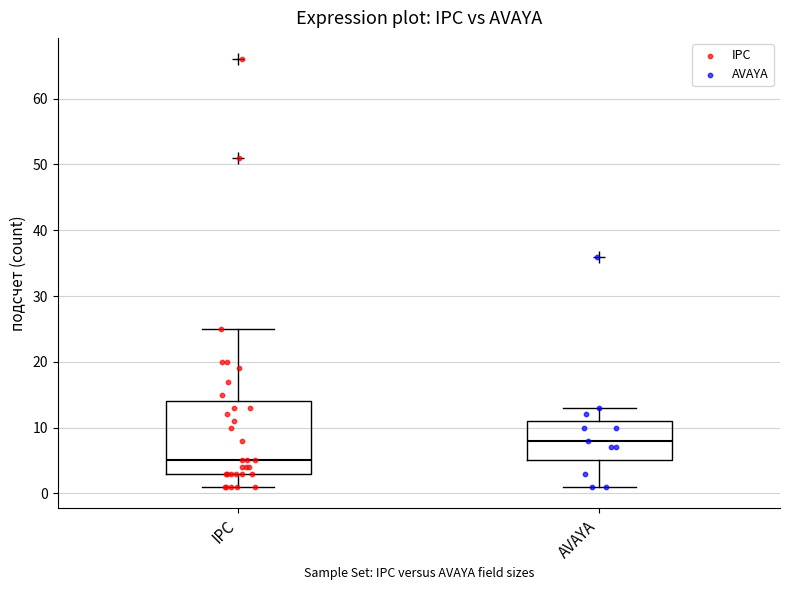

Reading left to right, transcribe this box plot: for each box, give where its median line is, the range the box spans, and where its two whiskers end, as read against the y-axis. The values are not printed on the chart, so give them approximately, as read against the axis.

IPC: median 5, box 3 to 14, whiskers 1 to 25
AVAYA: median 8, box 5 to 11, whiskers 1 to 13